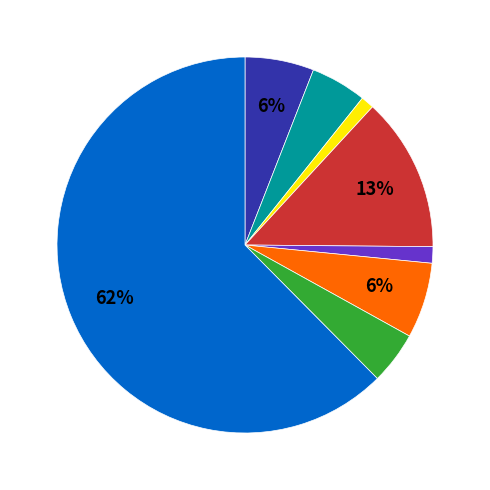

To the nearest percent, what is the average slice percentage?

12%